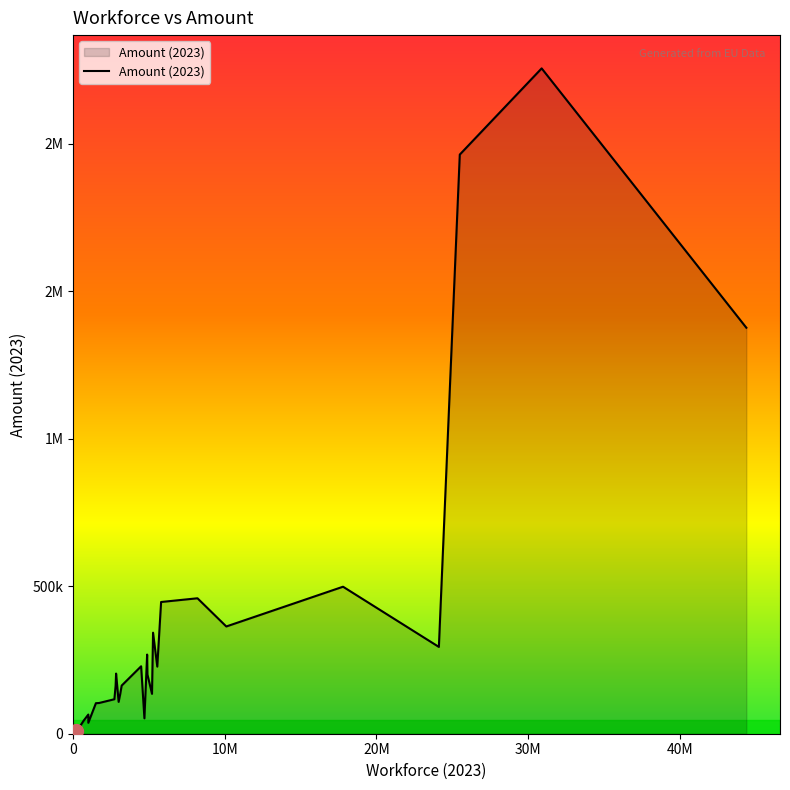

Where does the data first go above 163200?

Belgium